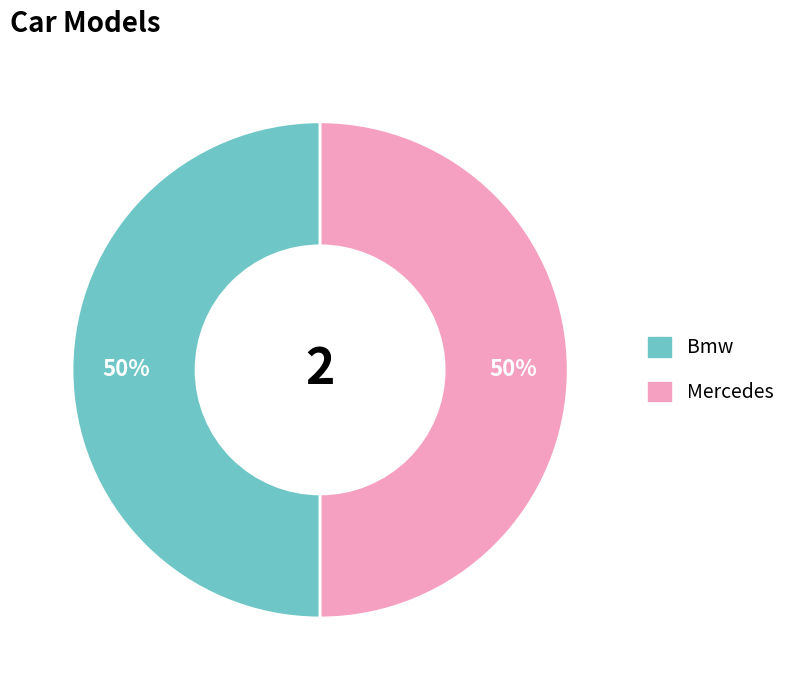

What percentage is the Bmw slice, to the nearest percent?

50%